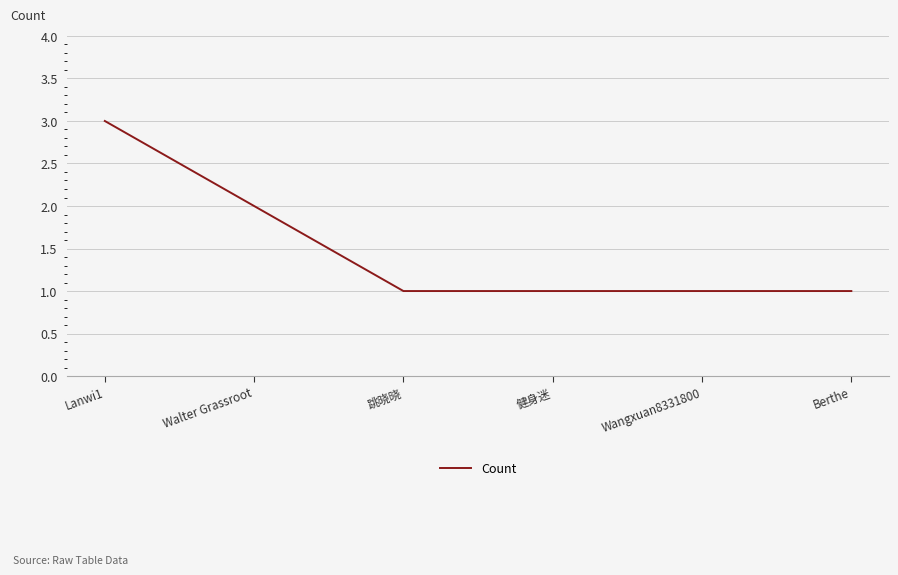

How many lines are shown in the chart?

1